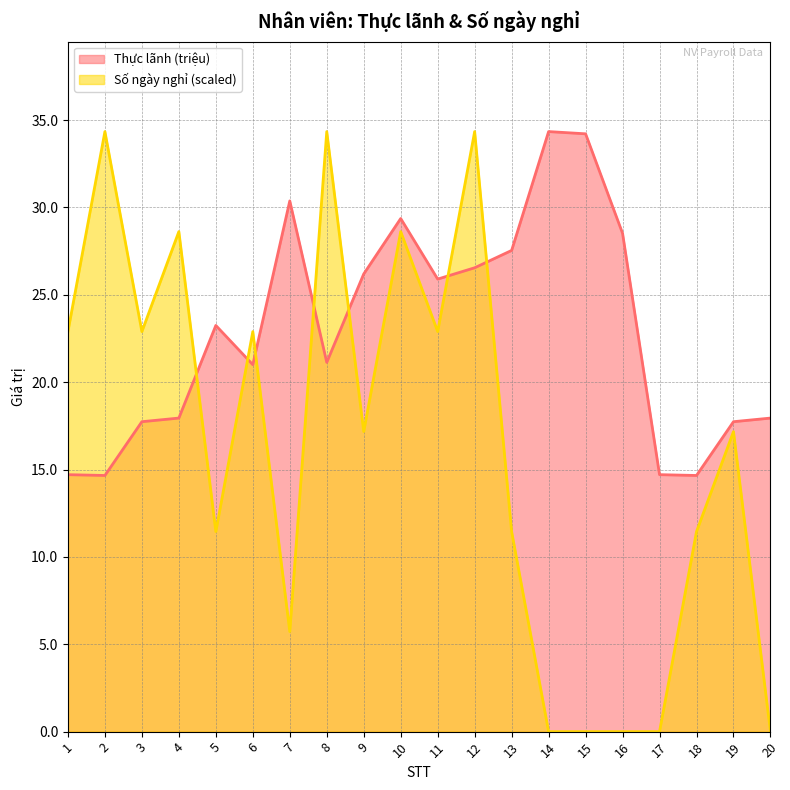

Does the chart display data point markers on the line(s)?

No